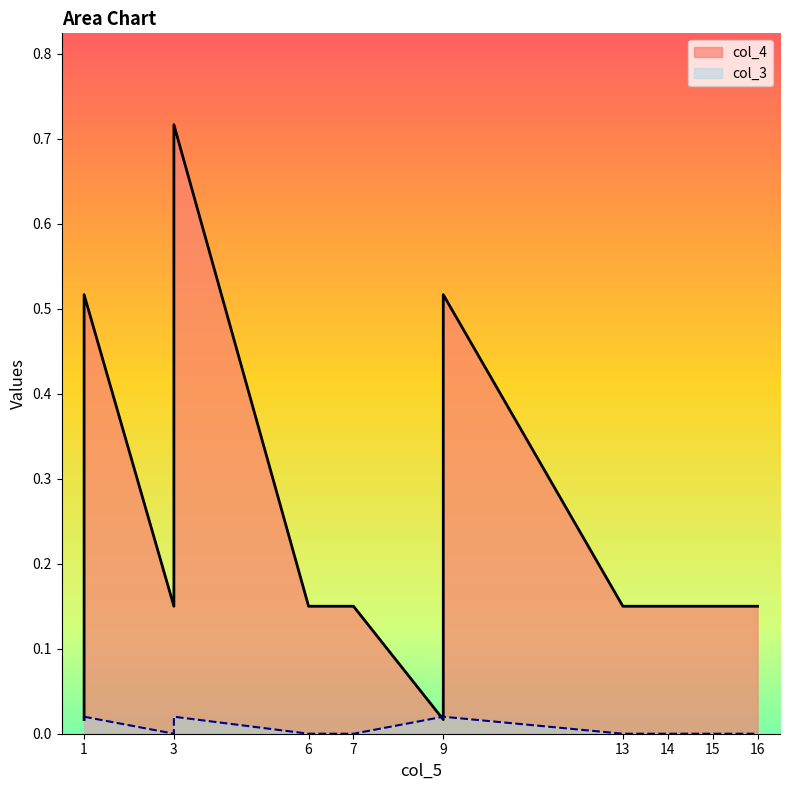

What is the approximate value of col_4 at 9?

0.5